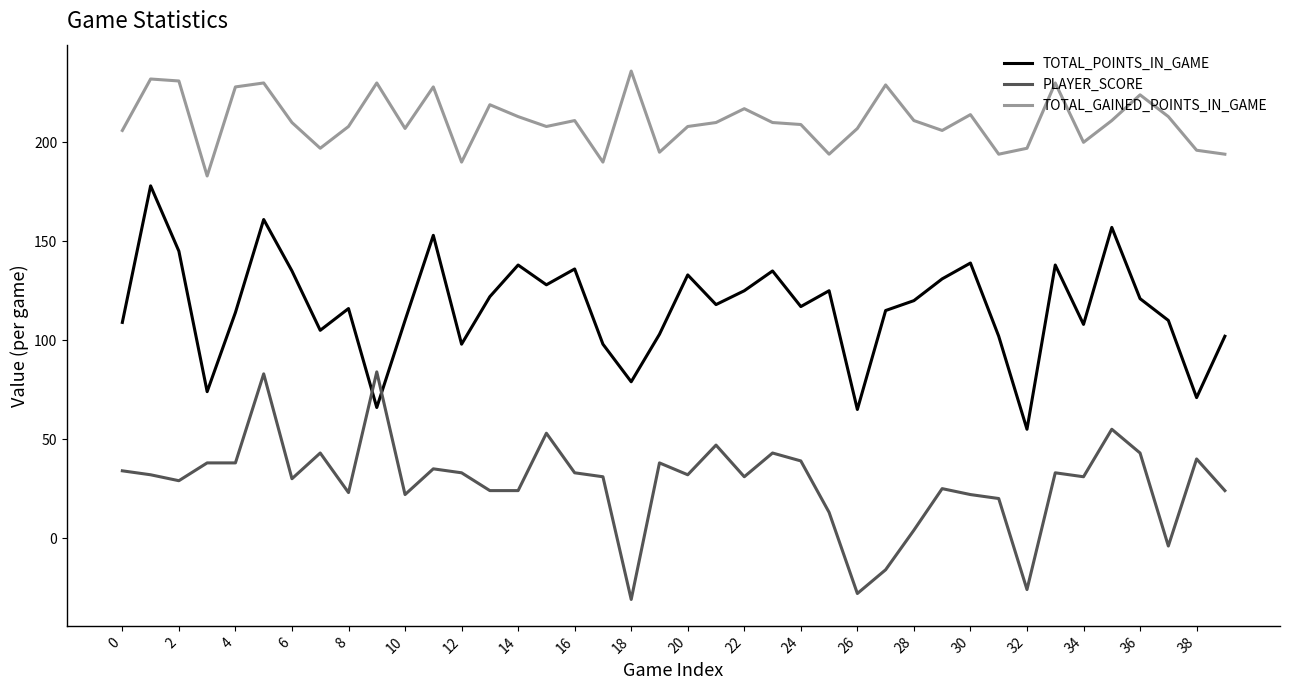

List the series in order of their overall mean, highest first.

TOTAL_GAINED_POINTS_IN_GAME, TOTAL_POINTS_IN_GAME, PLAYER_SCORE